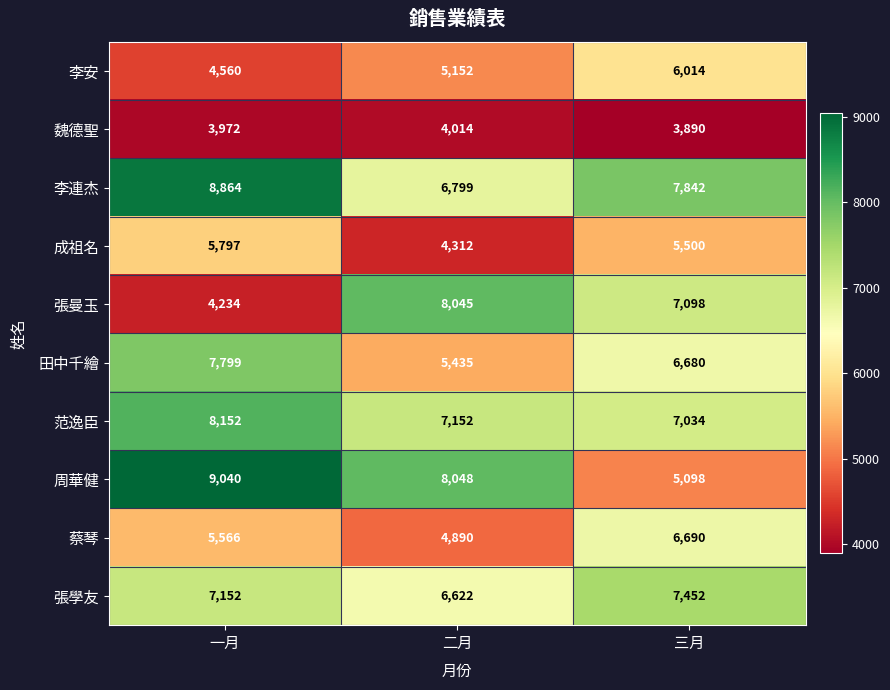

What is the sum of all 范逸臣 values?

22338